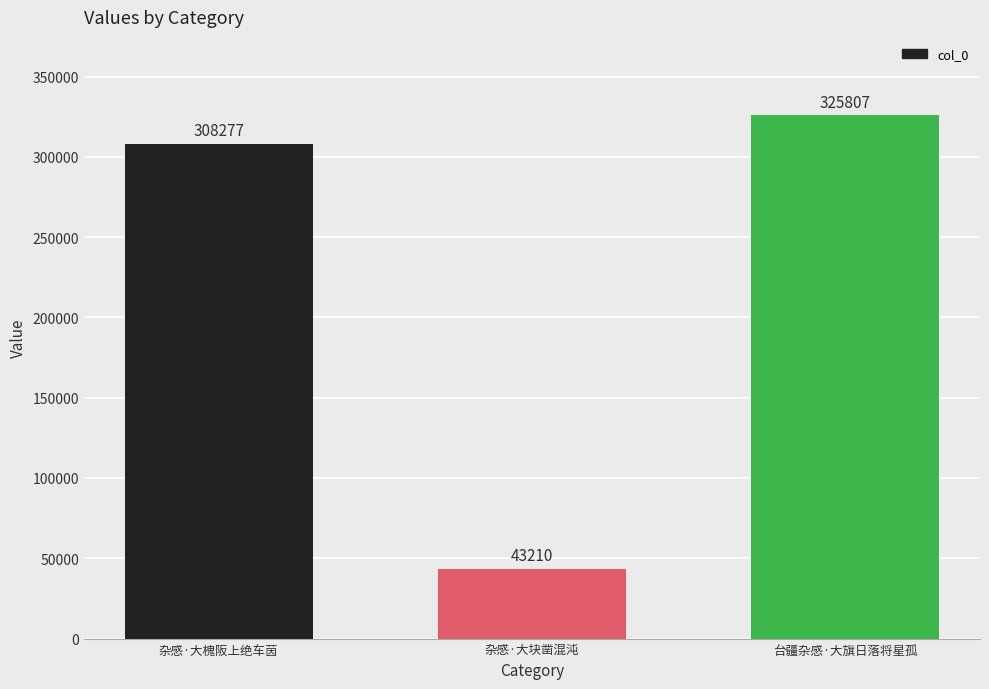

Where is the data nearest to the value 184508?

杂感·大槐阪上绝车茵